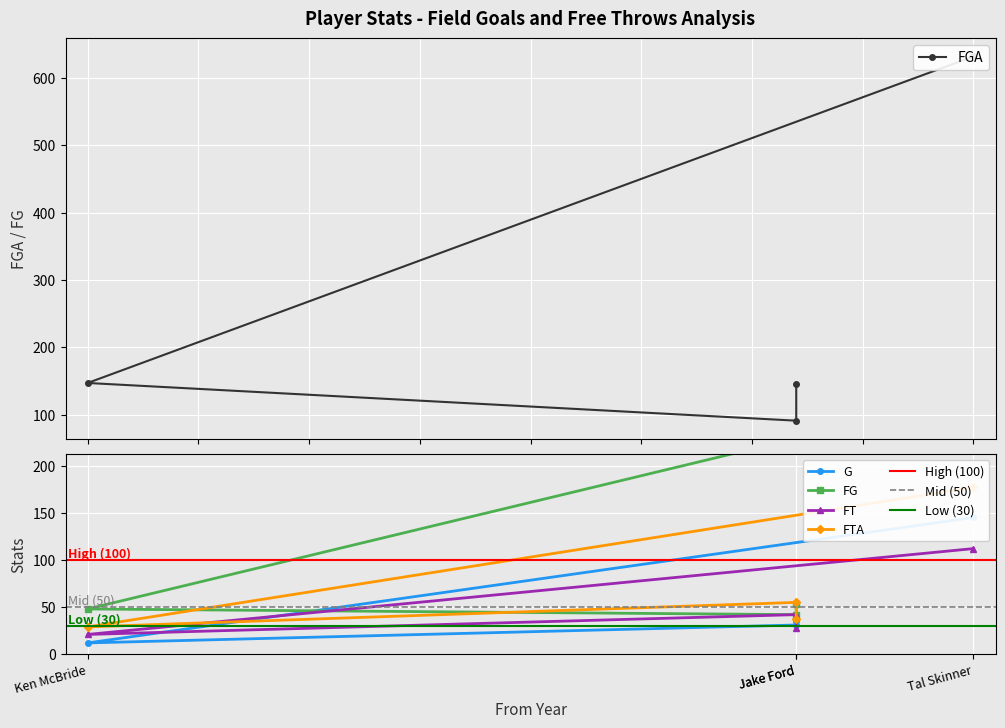

Where is the first local minimum for FT?

Ken McBride